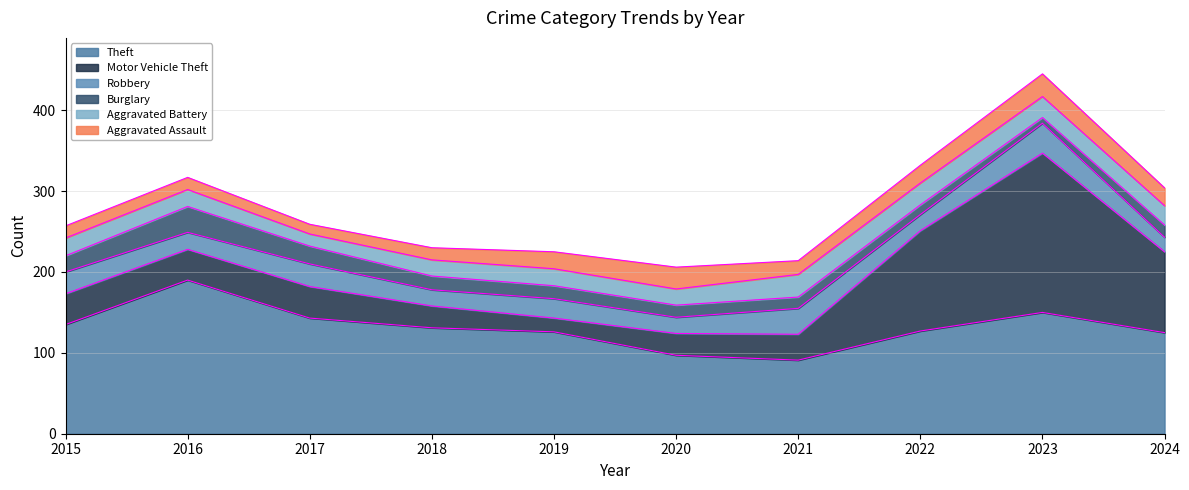

True or false: Aggravated Battery has more than 0 points higher than both neighbors.

True